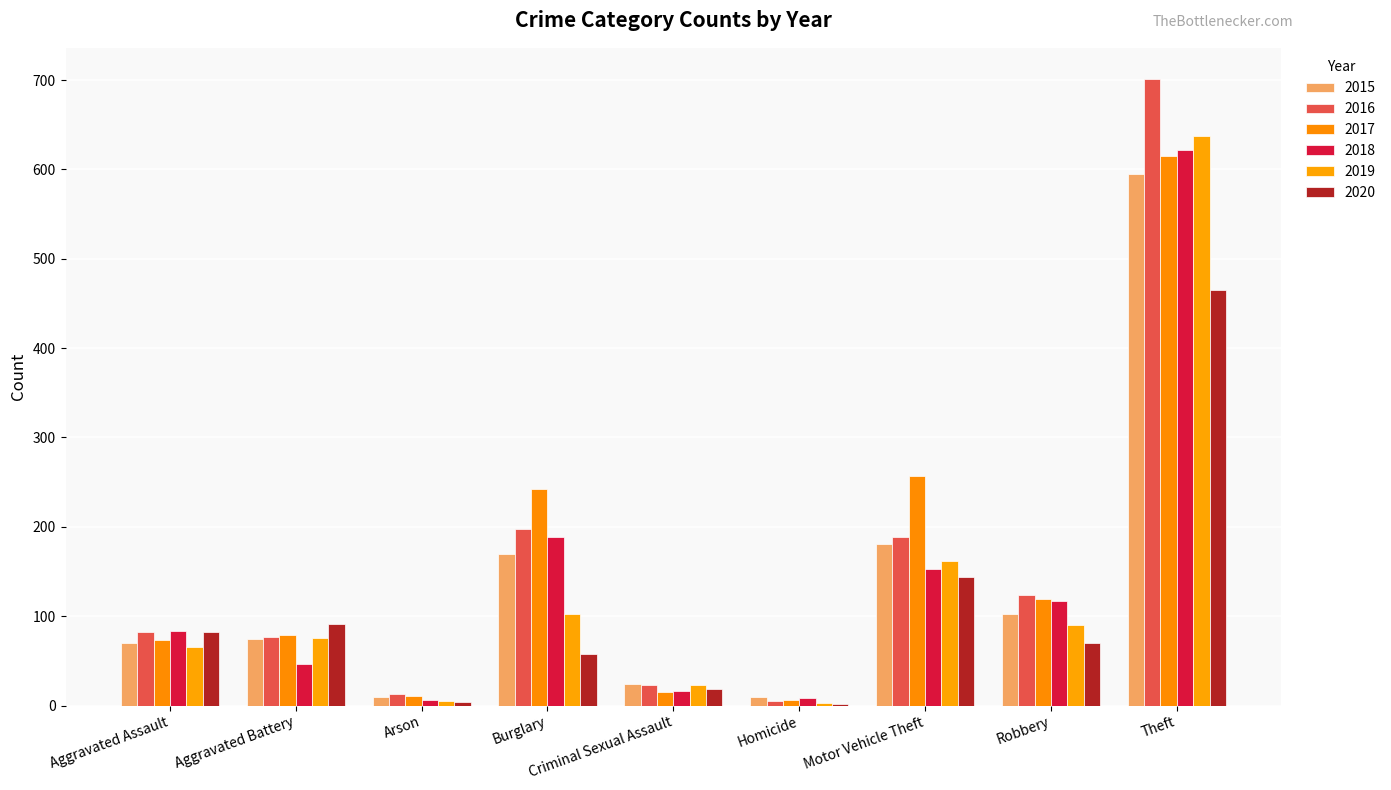

How many groups of bars are there?

9